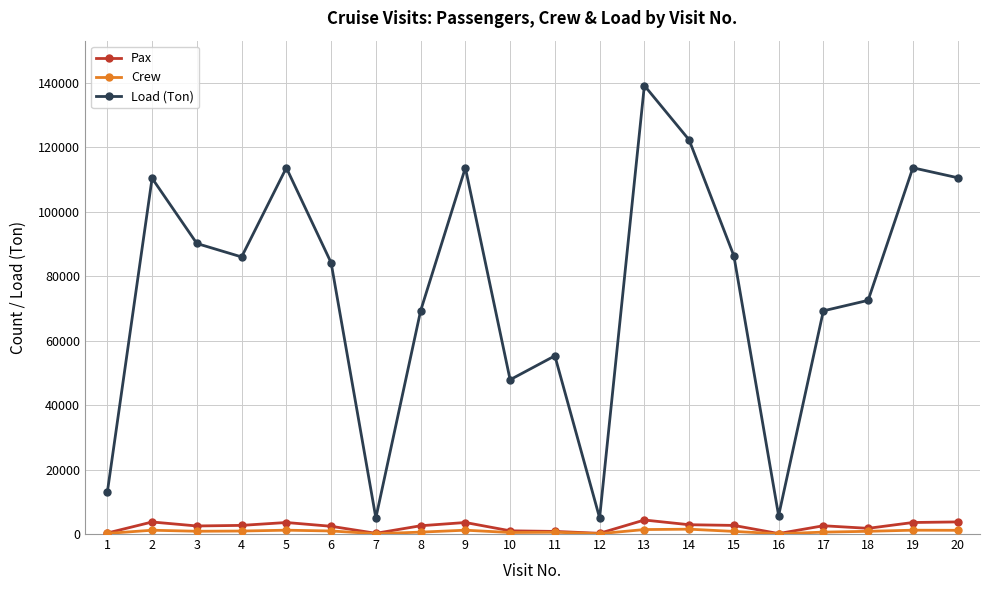

What is the spread (max minus min) of values at 8?

68615